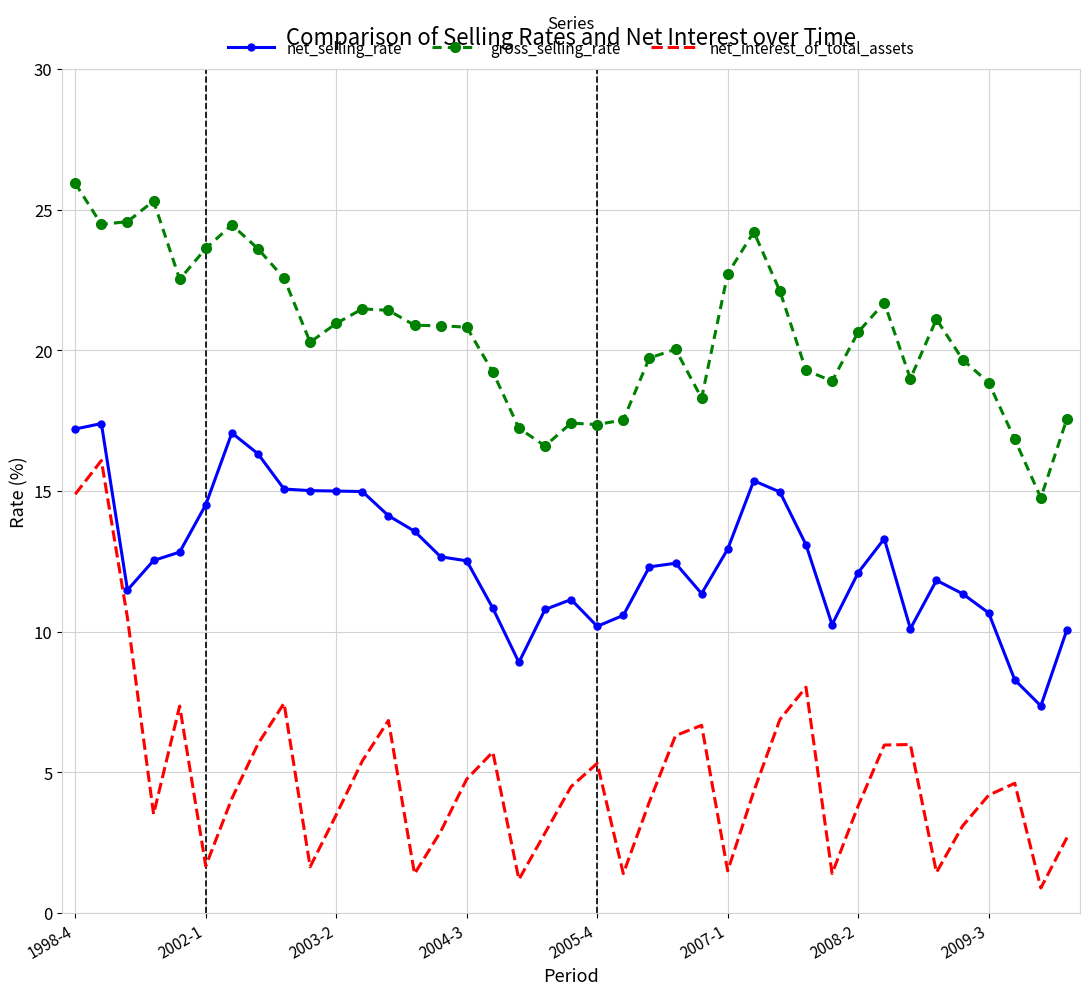

Which series has the largest total across all categories?

gross_selling_rate